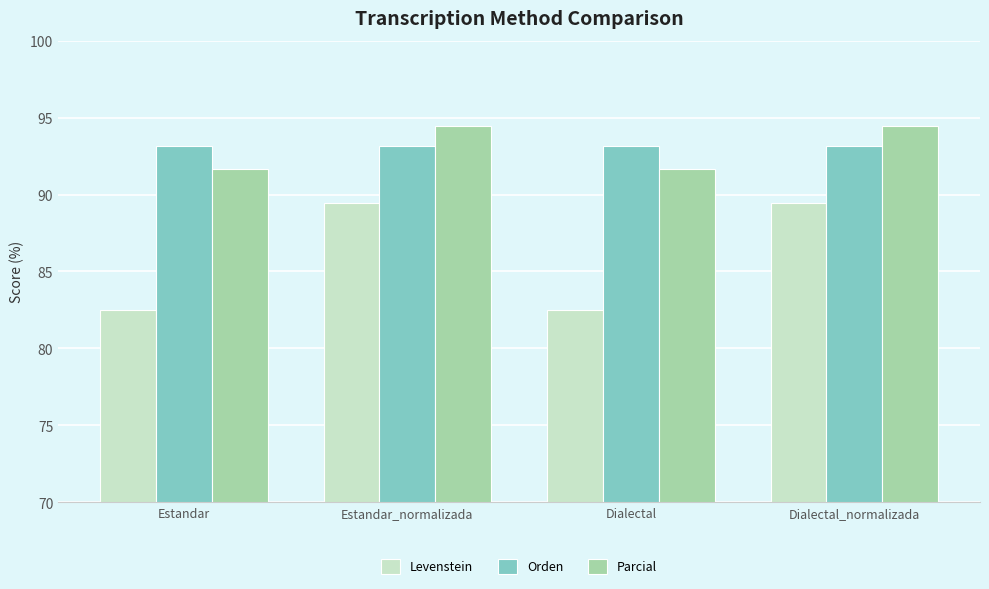

Read the Levenstein value at Dialectal.

82.5